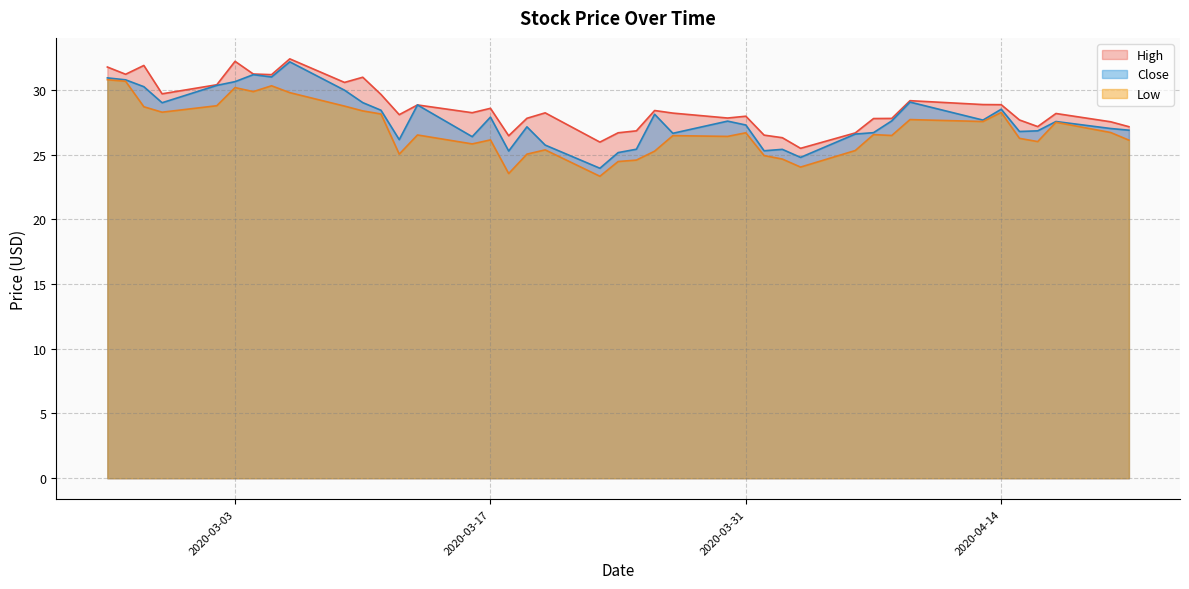

Reading left to right, list all the values displayed in this chart.

High: 31.8	31.2	31.9	29.7	30.4	32.2	31.2	31.2	32.4	30.6	31.0	29.6	28.1	28.8	28.2	28.6	26.4	27.8	28.2	26.0	26.7	26.8	28.4	28.2	27.8	28.0	26.5	26.3	25.5	26.7	27.8	27.8	29.2	28.9	28.9	27.7	27.2	28.2	27.5	27.1
Low: 30.8	30.7	28.7	28.3	28.8	30.2	29.9	30.3	29.8	28.7	28.4	28.1	25.0	26.5	25.8	26.1	23.5	25.0	25.4	23.3	24.5	24.6	25.3	26.5	26.4	26.7	24.9	24.6	24.0	25.3	26.5	26.5	27.7	27.6	28.2	26.2	26.0	27.5	26.7	26.1
Close: 30.9	30.8	30.2	29.0	30.3	30.6	31.2	31.0	32.2	30.0	29.0	28.4	26.1	28.8	26.4	27.9	25.3	27.1	25.7	23.9	25.1	25.4	28.1	26.6	27.6	27.3	25.3	25.4	24.8	26.6	26.7	27.6	29.1	27.7	28.5	26.8	26.8	27.6	27.0	26.9